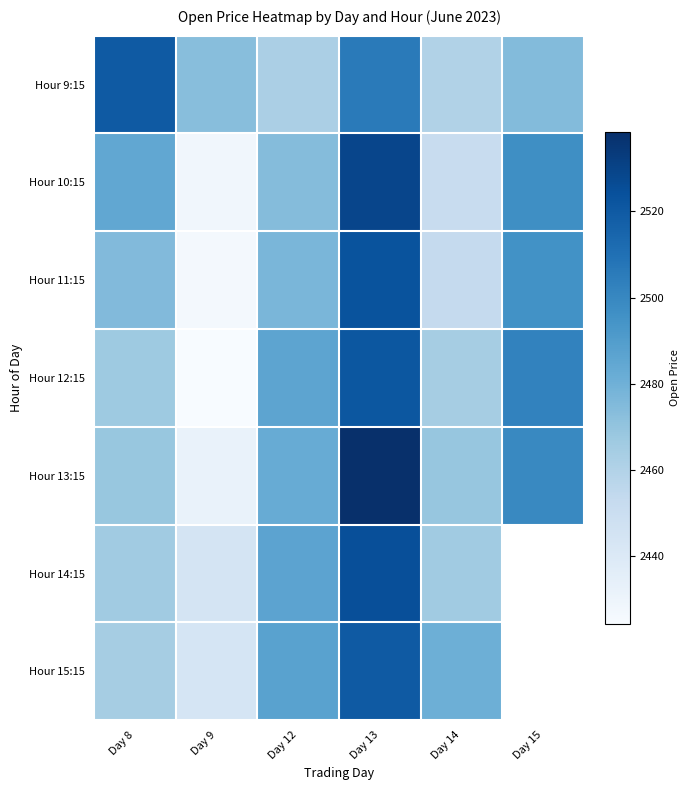

What is the sum of all Hour 10:15 values?

14864.1